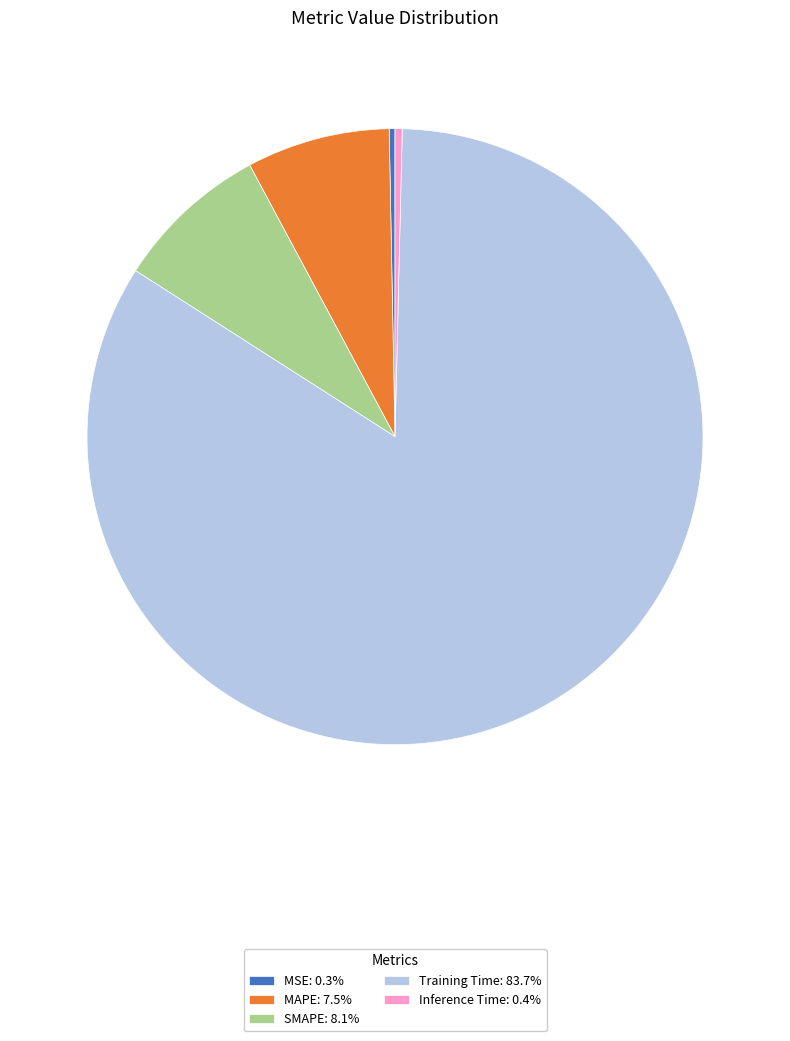

True or false: MAPE accounts for 8% of the total.

True